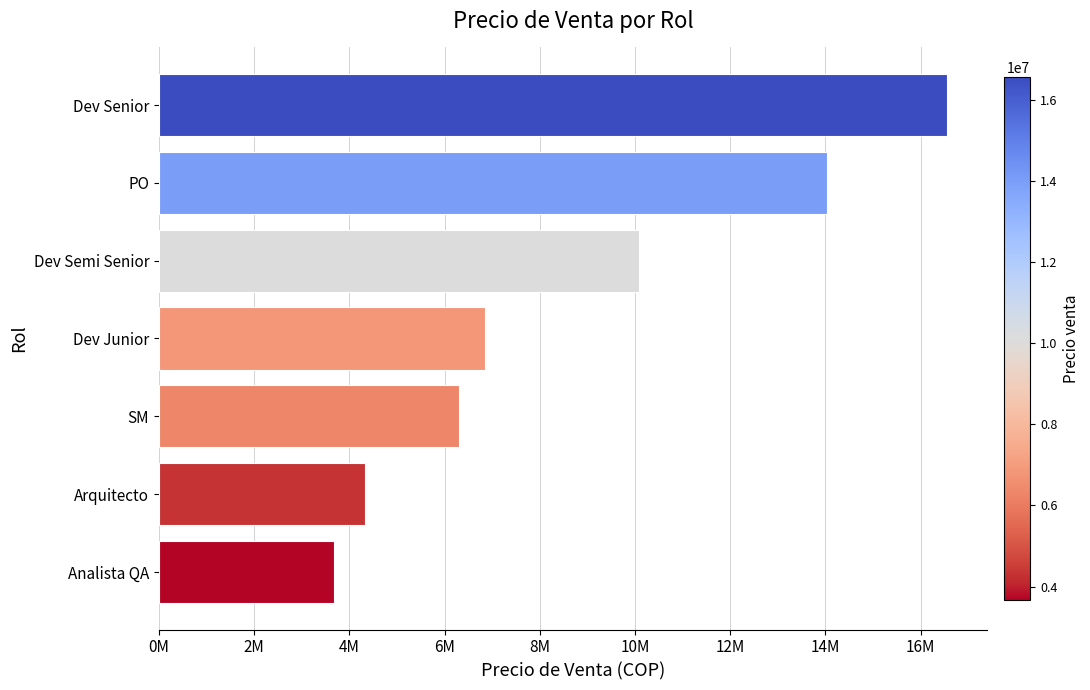

Which category has the highest value across all series?

Dev Senior